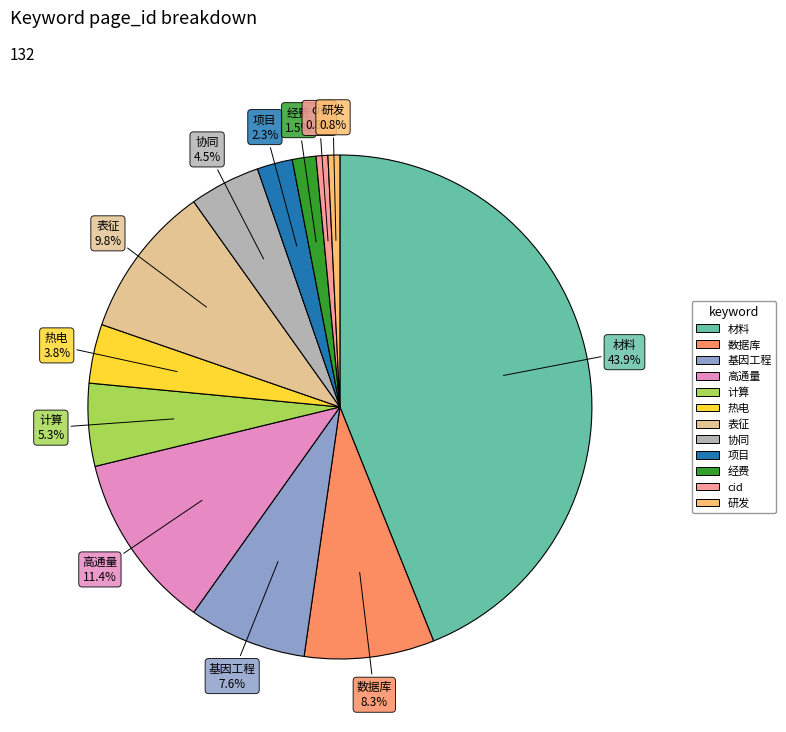

To the nearest percent, what portion does 基因工程 represent?

8%